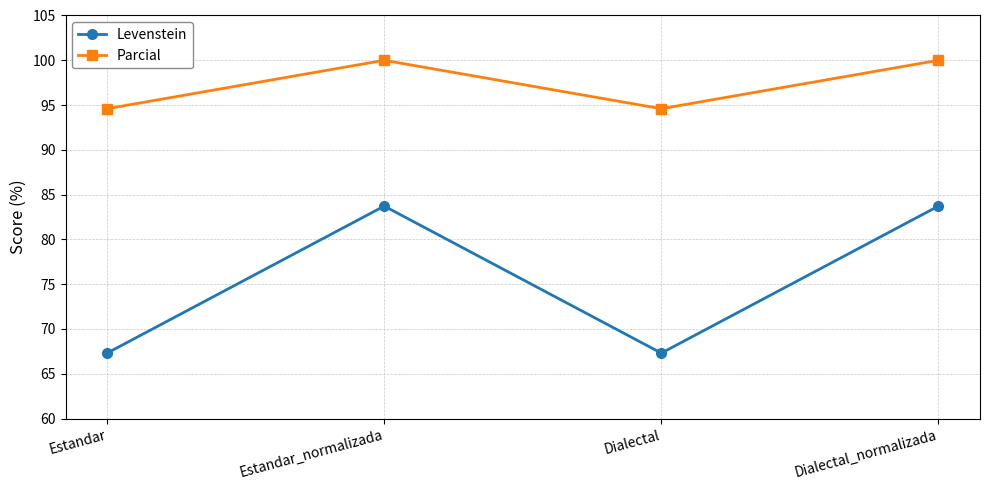

What is the lowest value of the Parcial series?

94.6